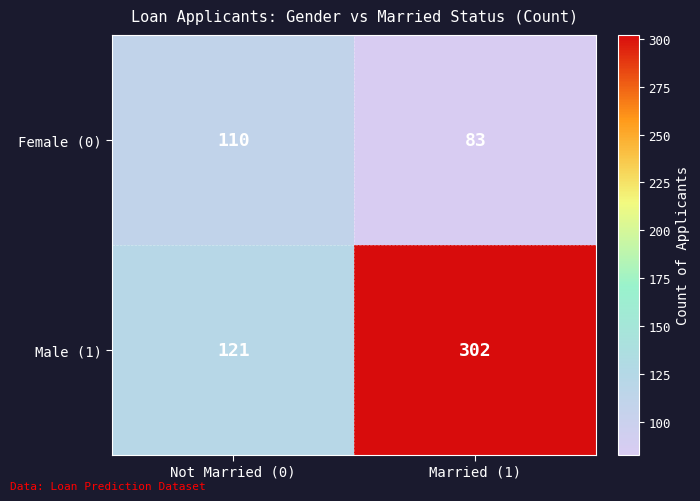

At Not Married (0), list the series in order from largest to smallest.

Male (1), Female (0)